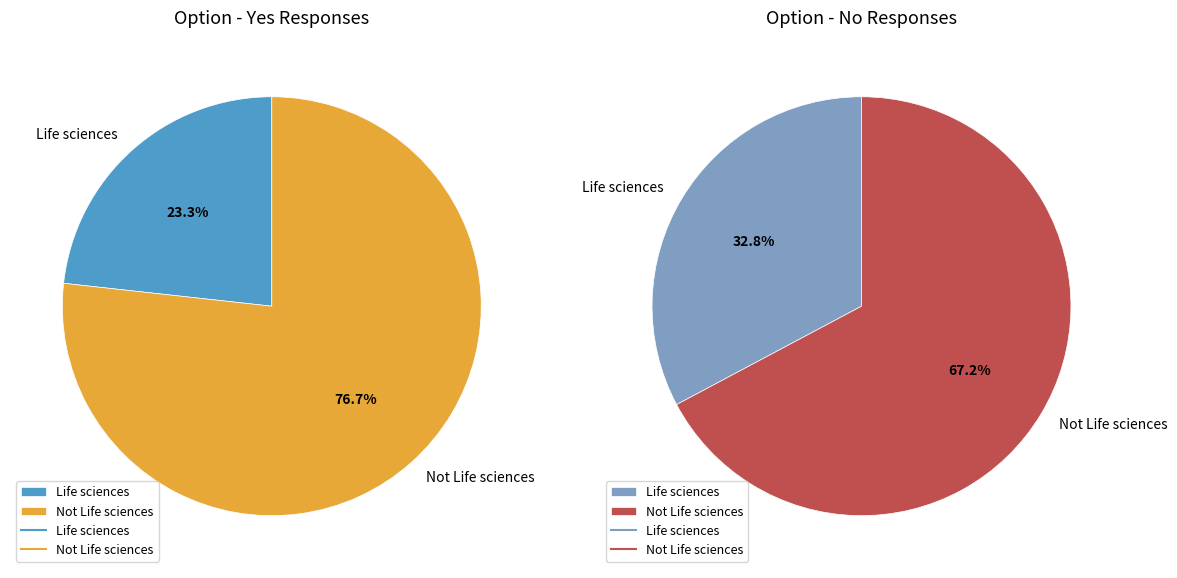

Which slice is the smallest?

Life sciences